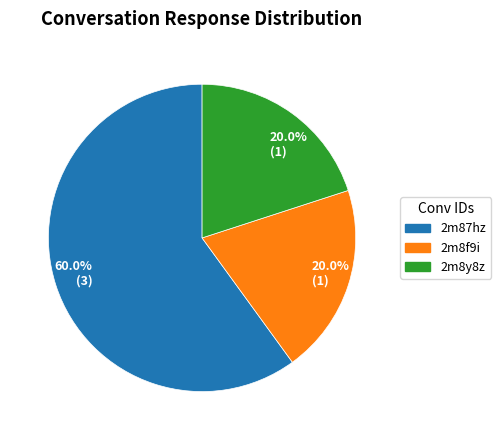

Does any single category account for the majority?

Yes